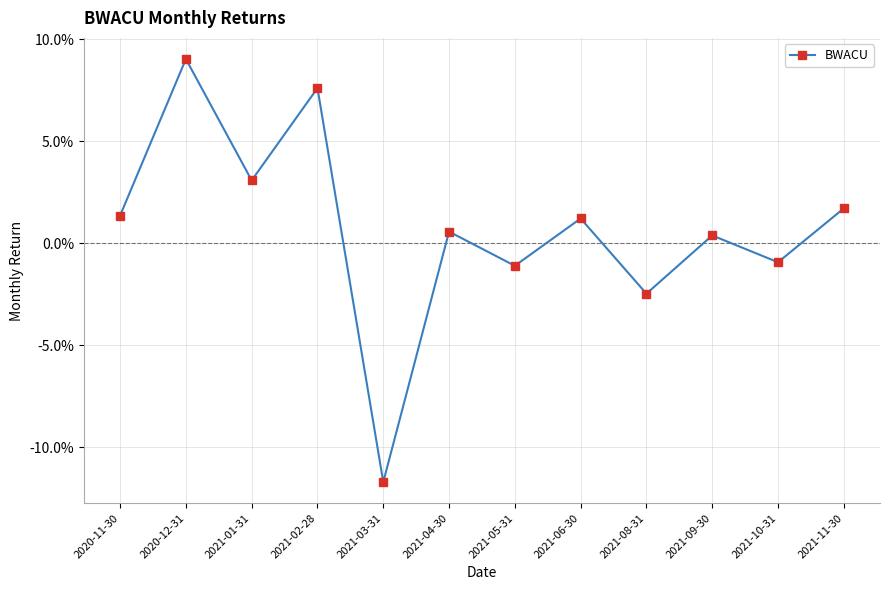

List the labels in order of value, largest first.

2020-12-31, 2021-02-28, 2021-01-31, 2021-11-30, 2020-11-30, 2021-06-30, 2021-04-30, 2021-09-30, 2021-10-31, 2021-05-31, 2021-08-31, 2021-03-31